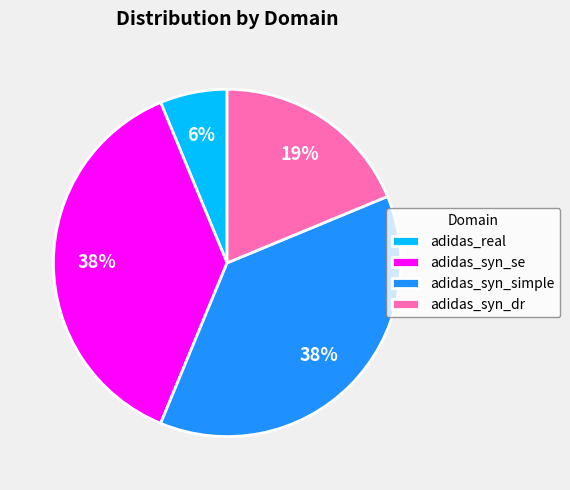

To the nearest percent, what is the combined percentage of adidas_syn_dr and adidas_syn_simple?

56%